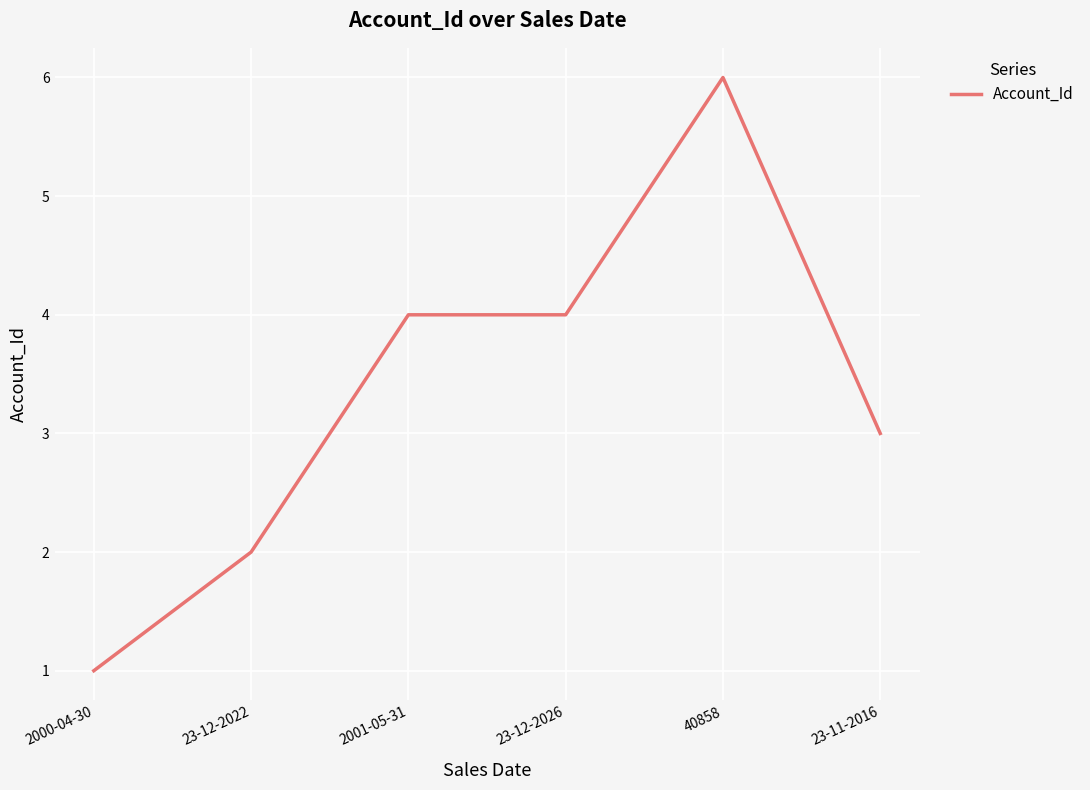

What is the average value?

3